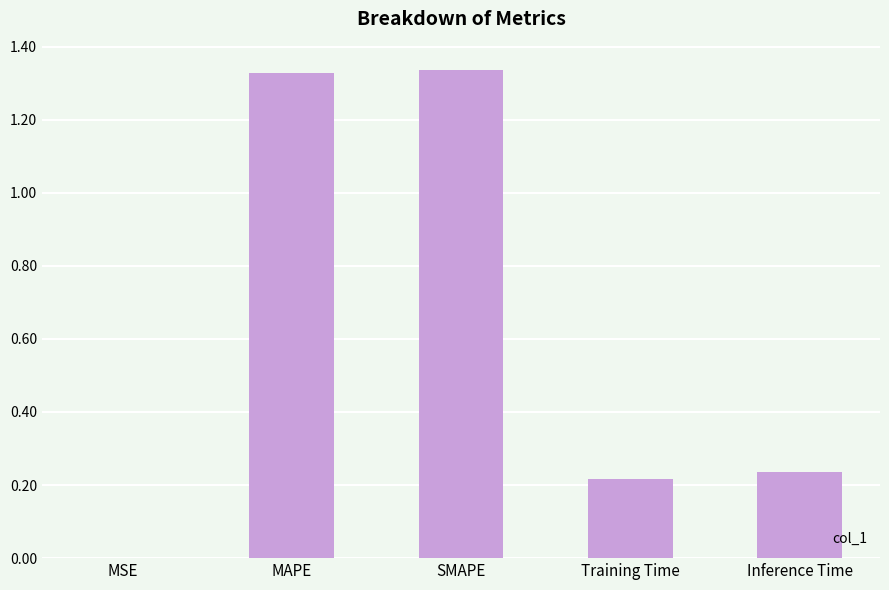

Between SMAPE and MSE, which is larger?

SMAPE